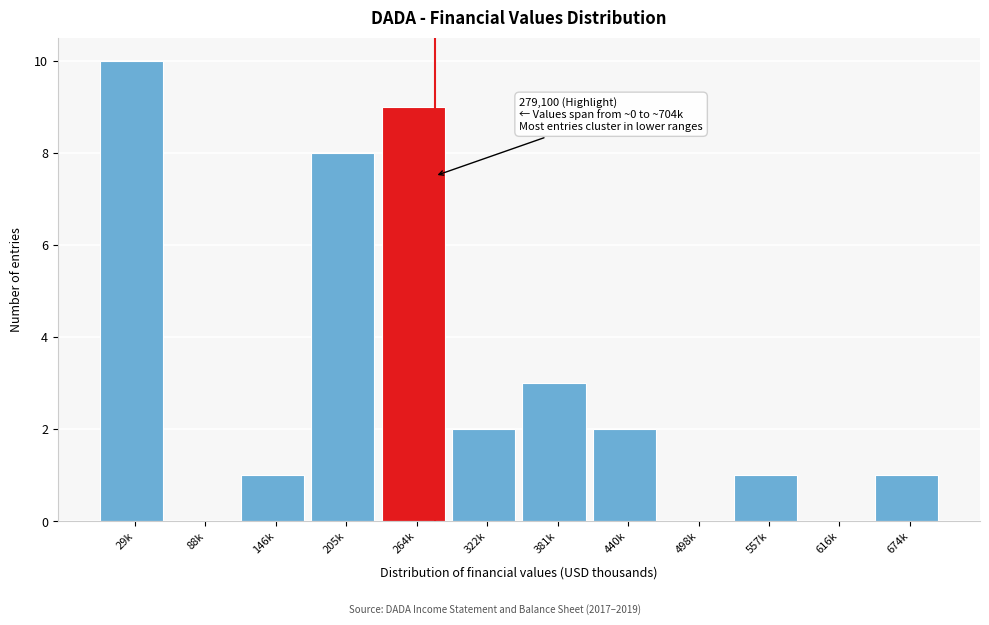

Reading right to left, list all the values displayed in this chart.

674k=1	616k=0	557k=1	498k=0	440k=2	381k=3	322k=2	264k=9	205k=8	146k=1	88k=0	29k=10